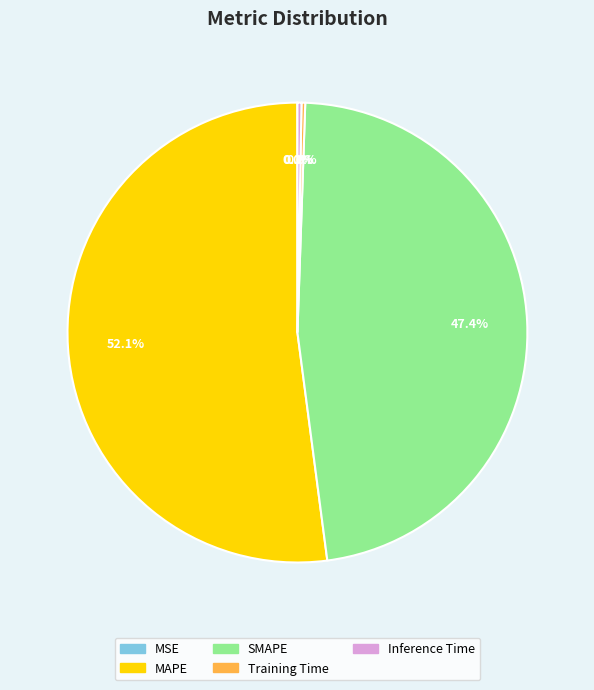

Is the sum of SMAPE and Inference Time greater than half?

No